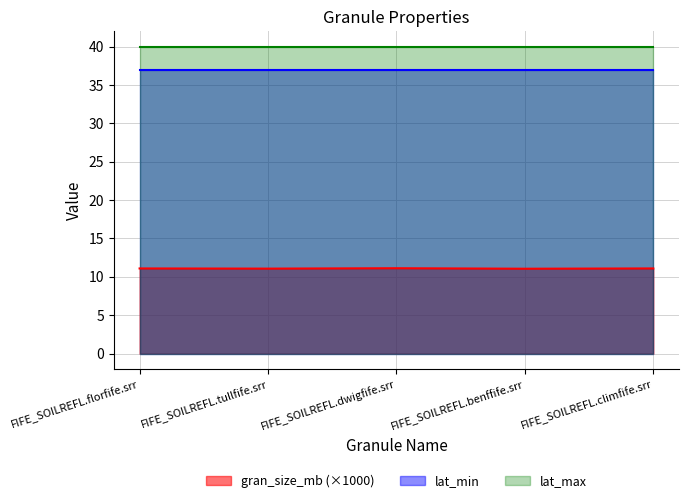

Between FIFE_SOILREFL.dwigfife.srr and FIFE_SOILREFL.benffife.srr, which series saw the biggest shift?

gran_size_mb